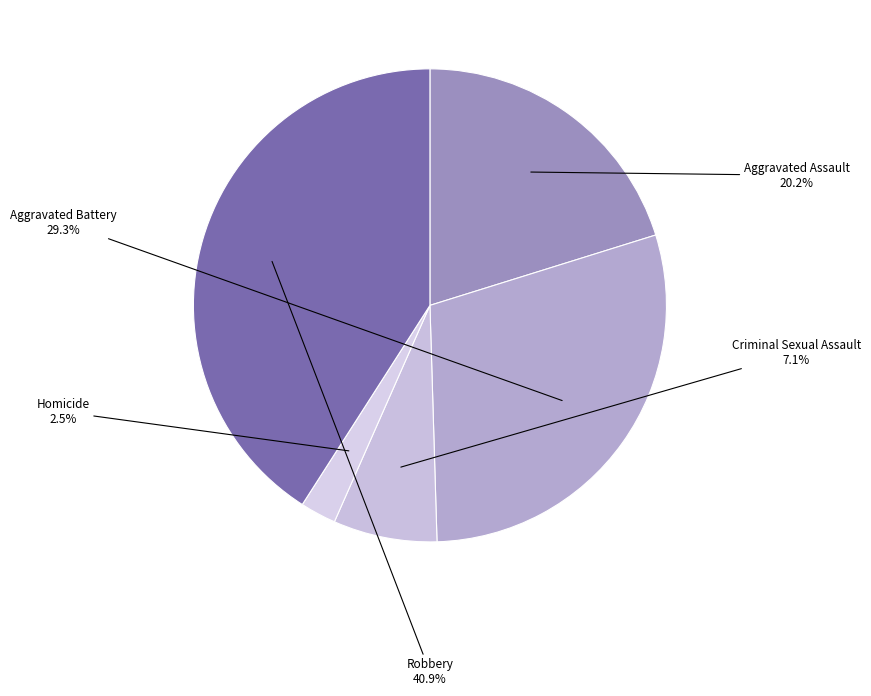

True or false: Criminal Sexual Assault accounts for 7% of the total.

True